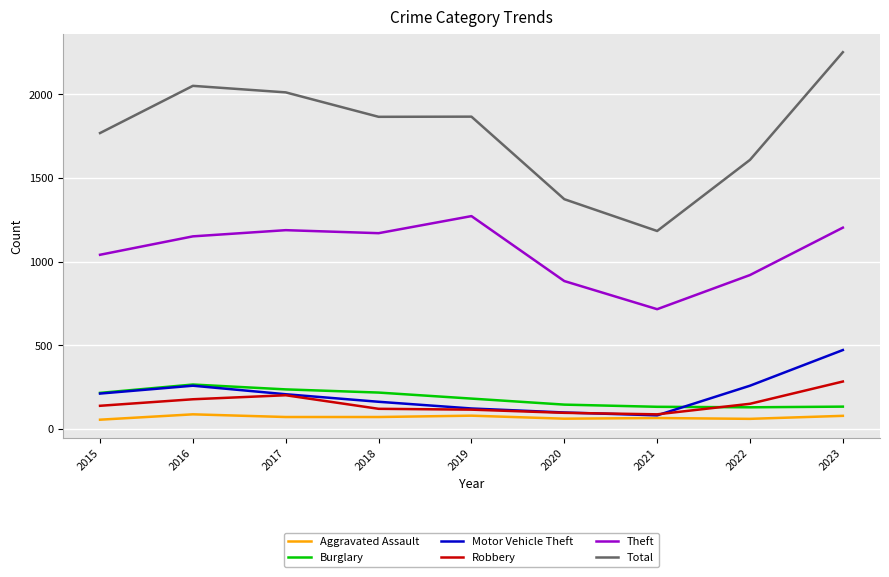

Count the number of categories in the chart.

9